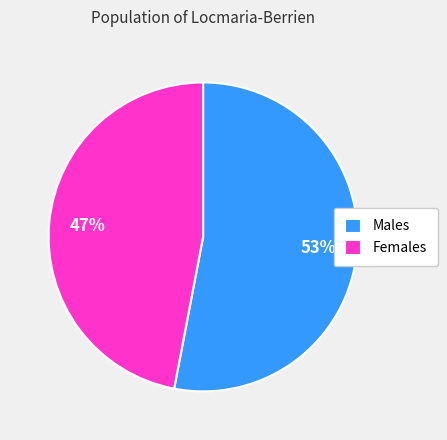

True or false: Females accounts for 39% of the total.

False